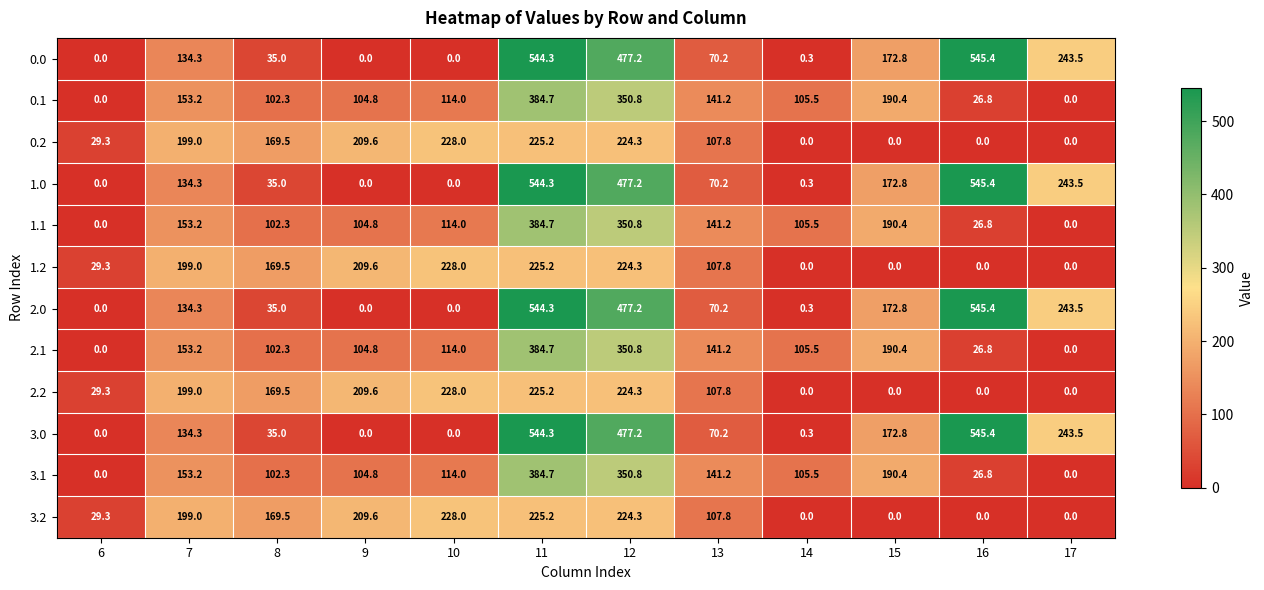

What is the sum of the 1.2 values at 14 and 11?

225.2